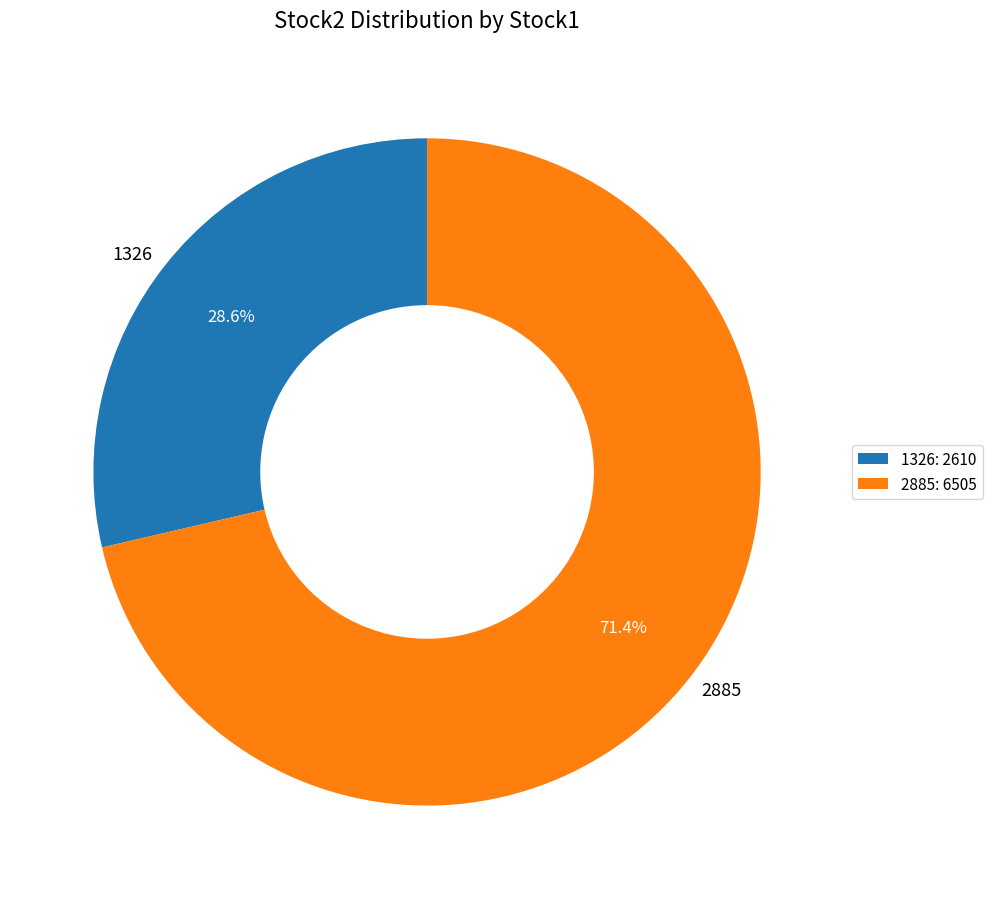

What percentage is NOT represented by 2885?

28.6%